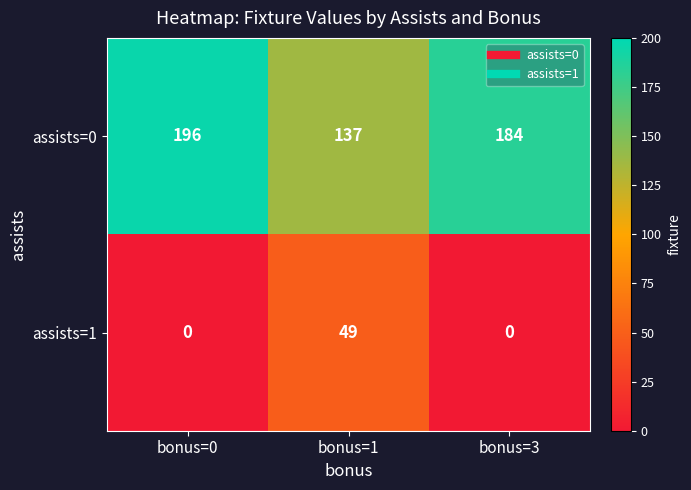

Which series has the largest range (max minus min)?

assists=0